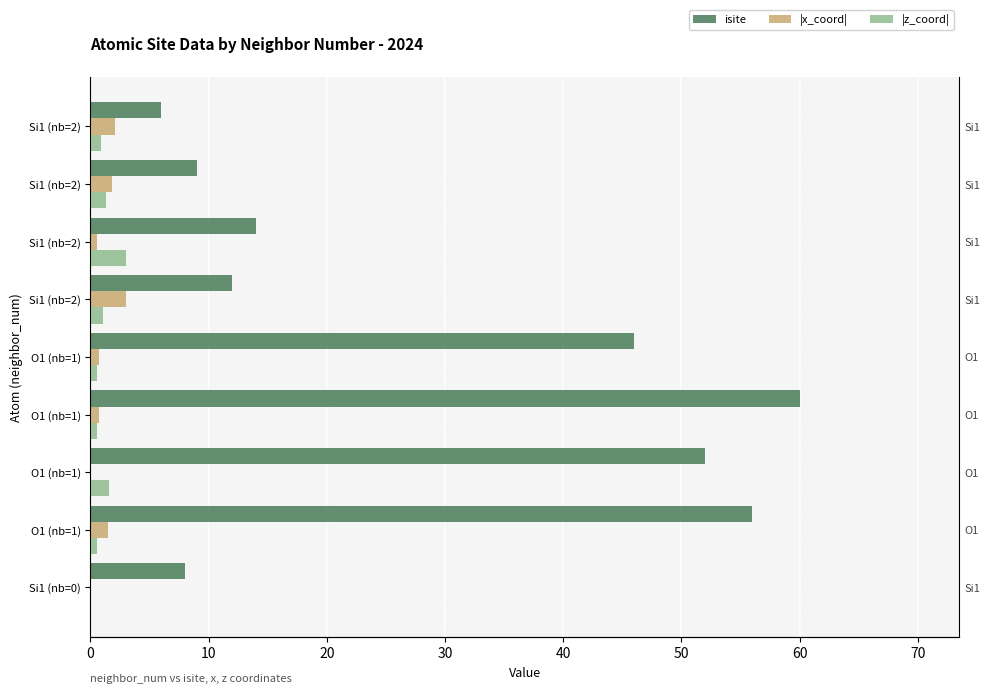

What is the difference between the second highest and minimum values in the isite series?

50.0